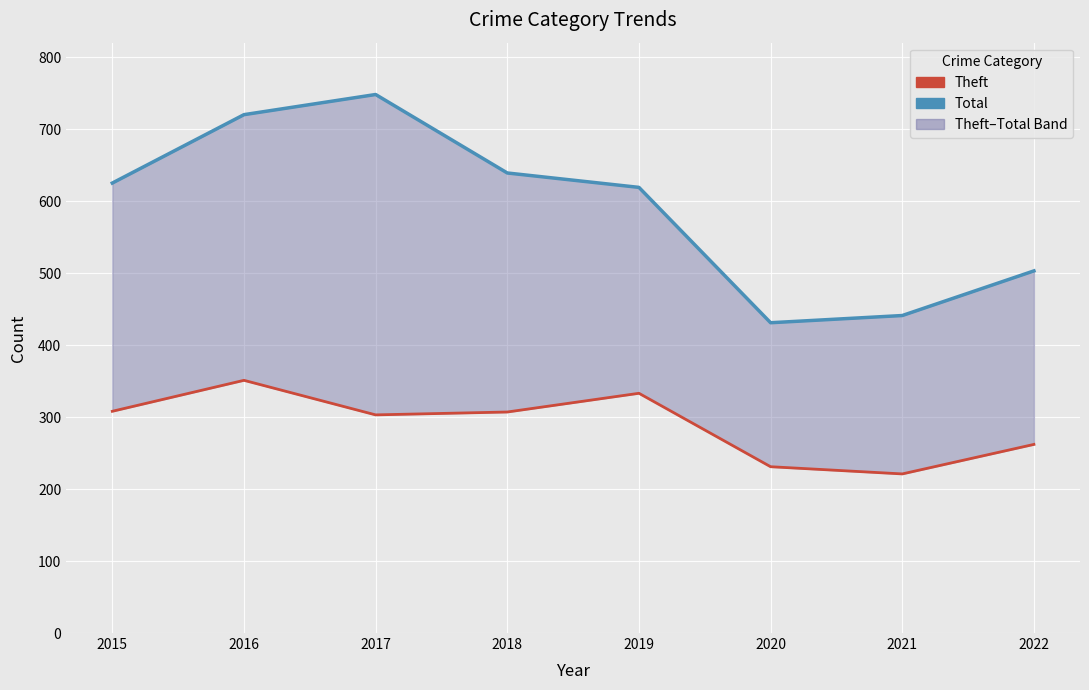

The value of Theft at 2018 is 421. True or false?

False